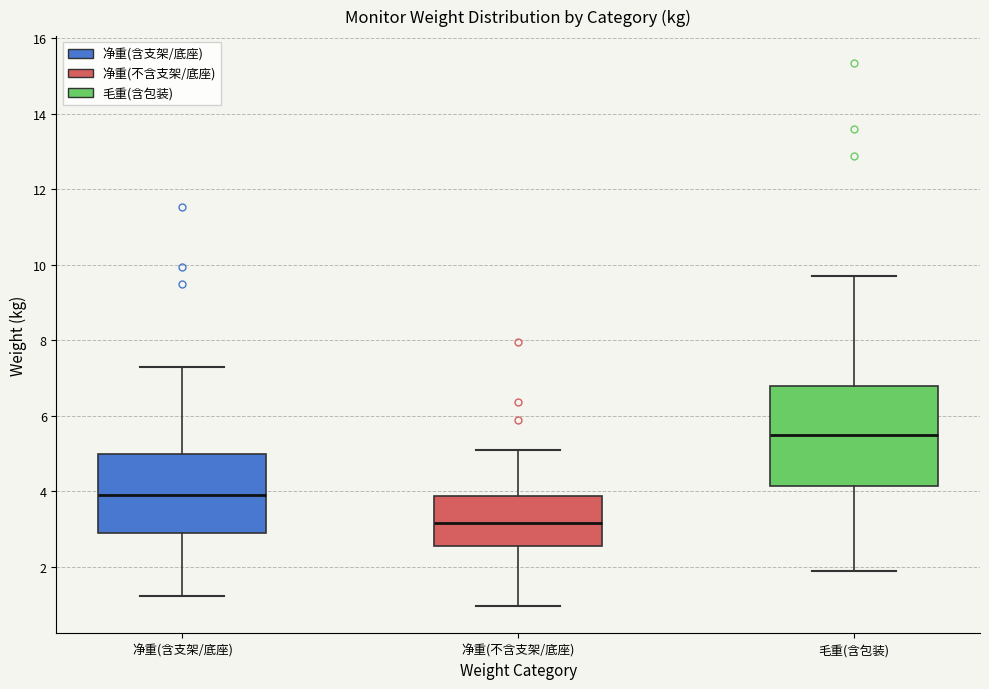

Comparing the boxes themselves (not the whiskers), which one is the tallest?

毛重(含包装)